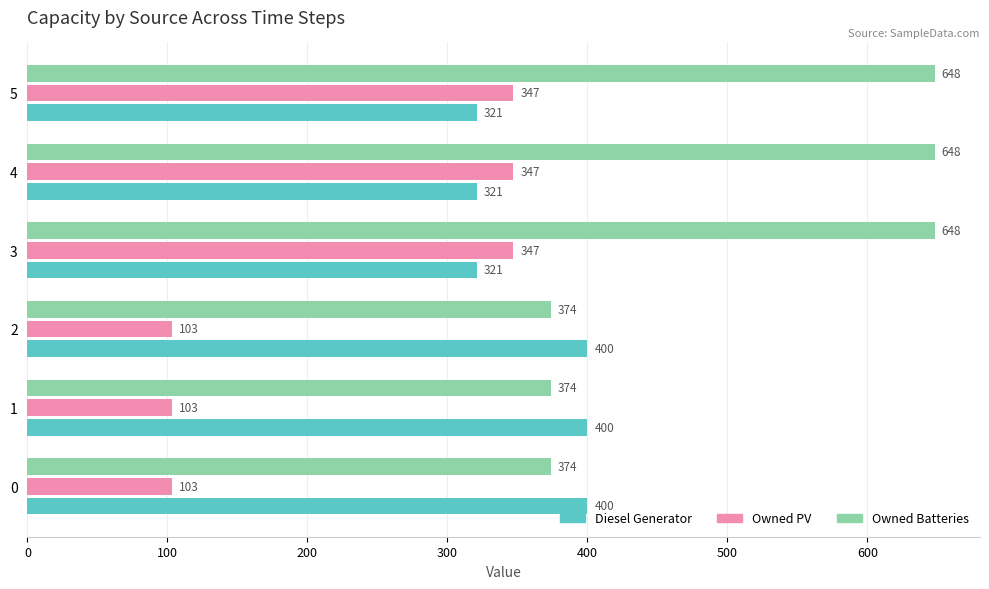

Rank the series at 4 from lowest to highest value.

Diesel Generator, Owned PV, Owned Batteries